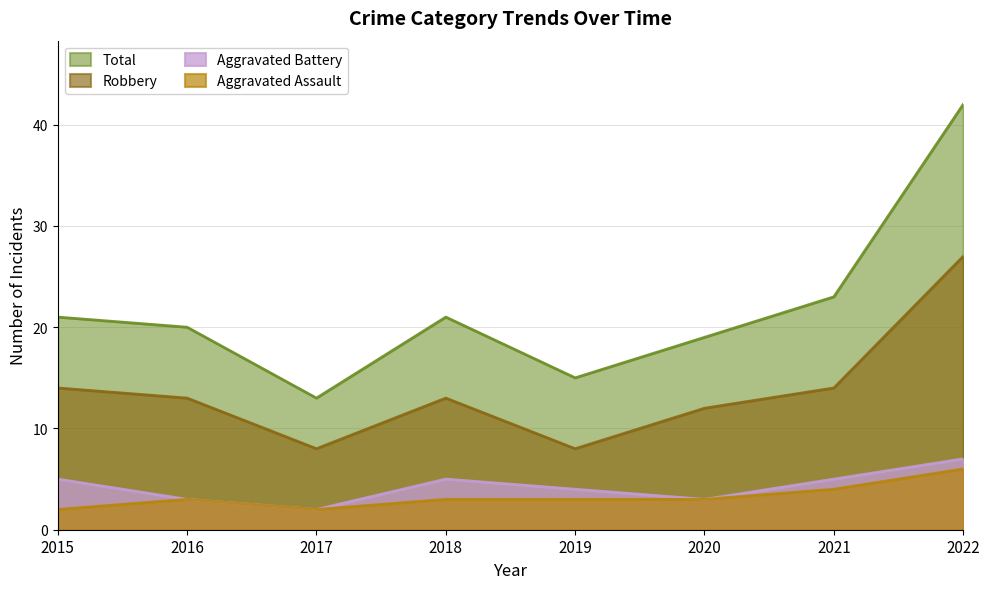

What is the value of the Aggravated Assault point at the 5th from the left?

3